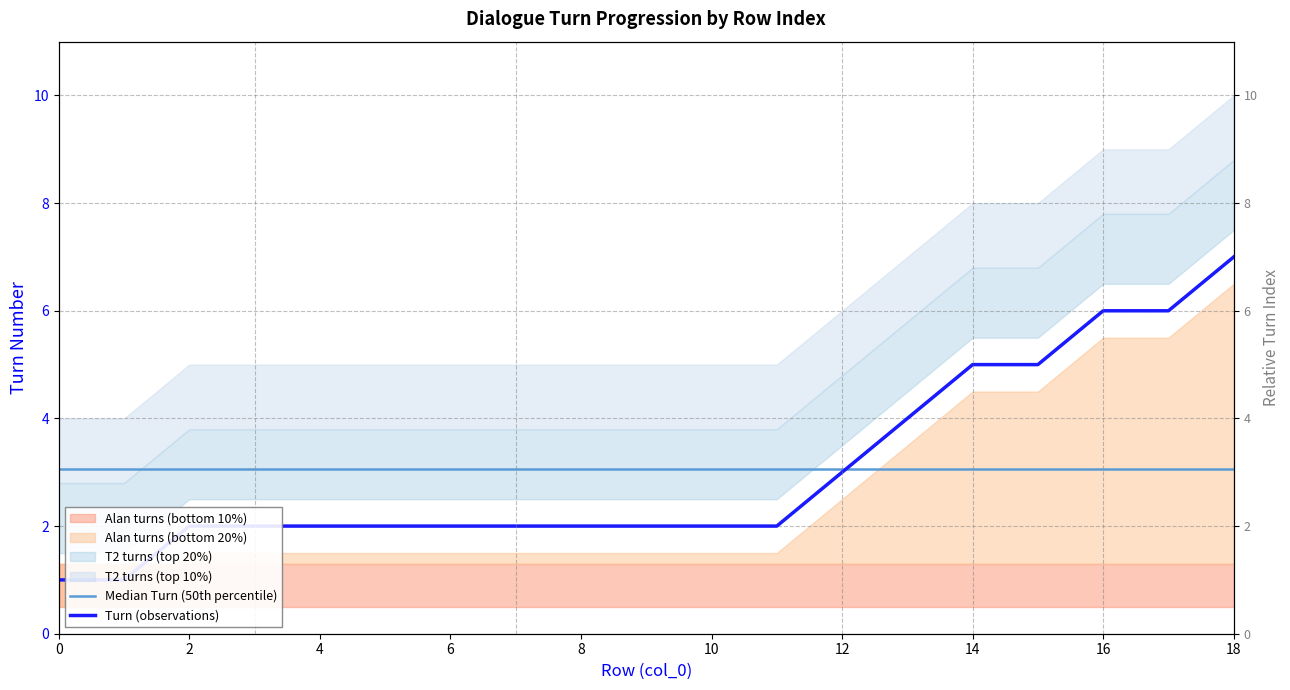

Does the chart have visible grid lines?

Yes